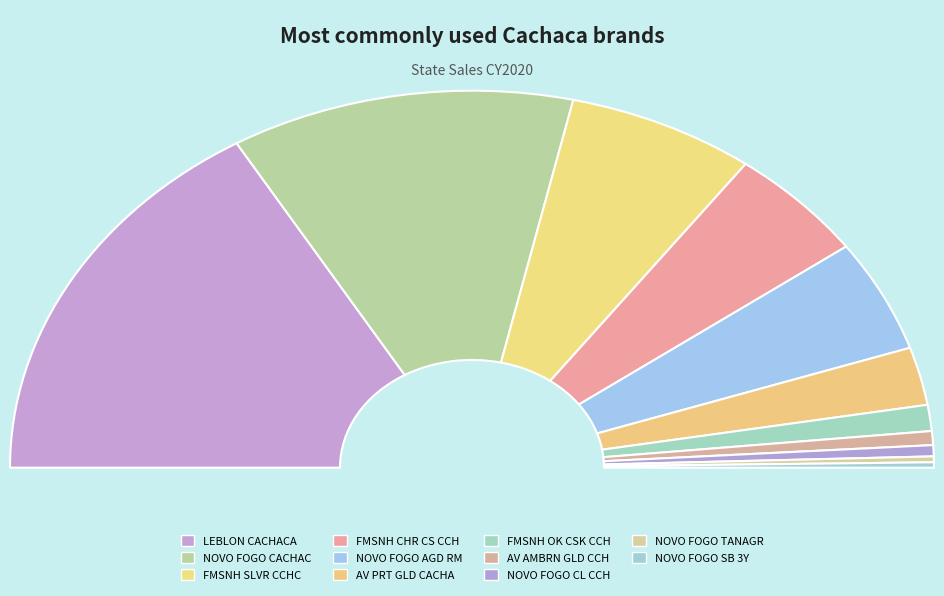

Which category has the smallest portion of the pie?

NOVO FOGO SB 3Y